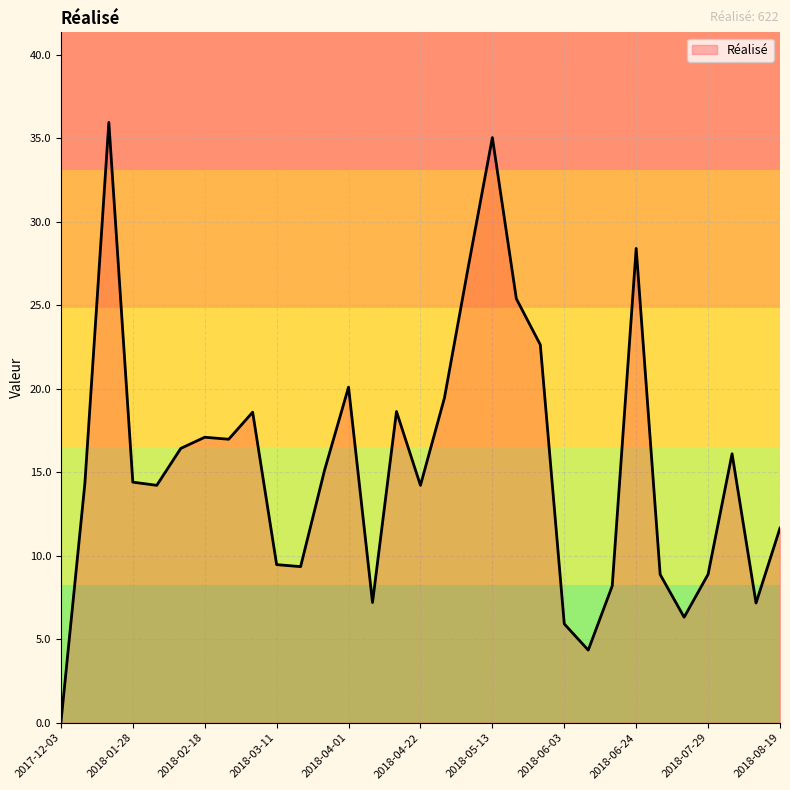

What is the difference between the maximum and minimum values?

36.0